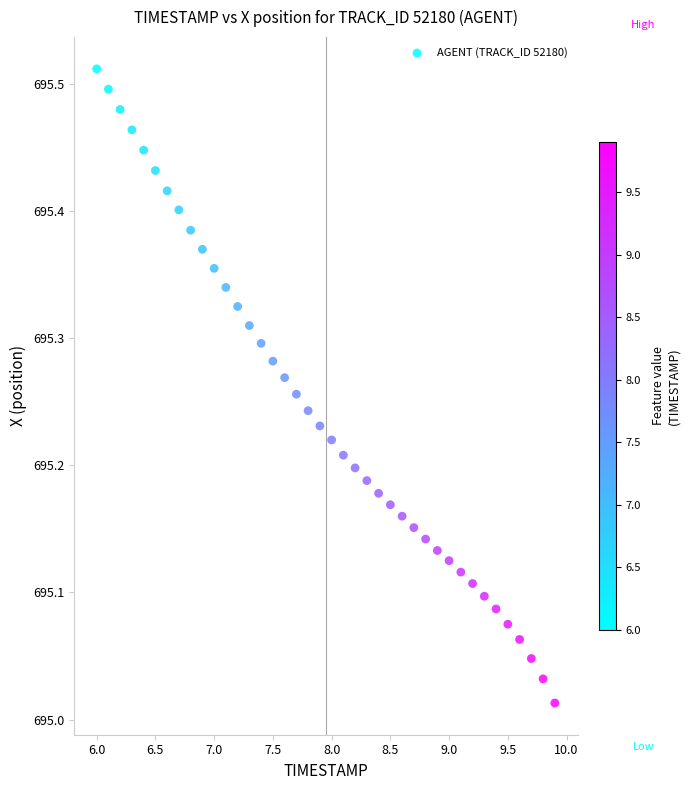

What is the range of Y values (max minus min)?

0.5